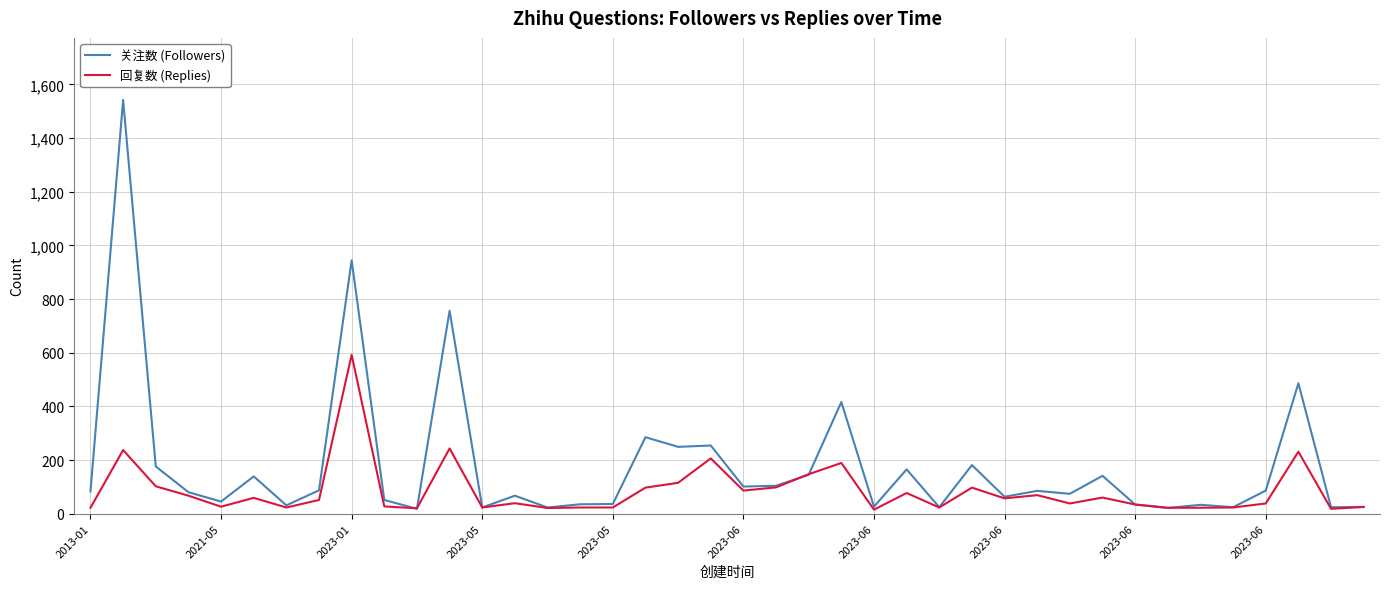

List the series in order of their overall mean, lowest first.

回复数 (Replies), 关注数 (Followers)